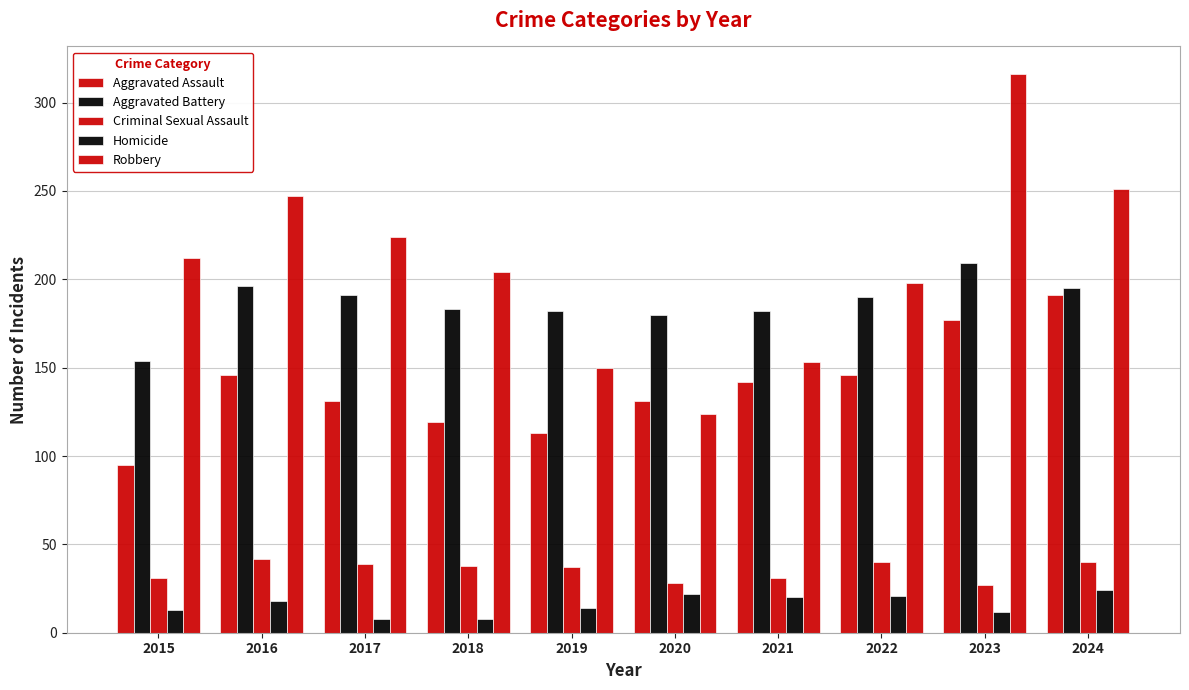

How many groups of bars are there?

10